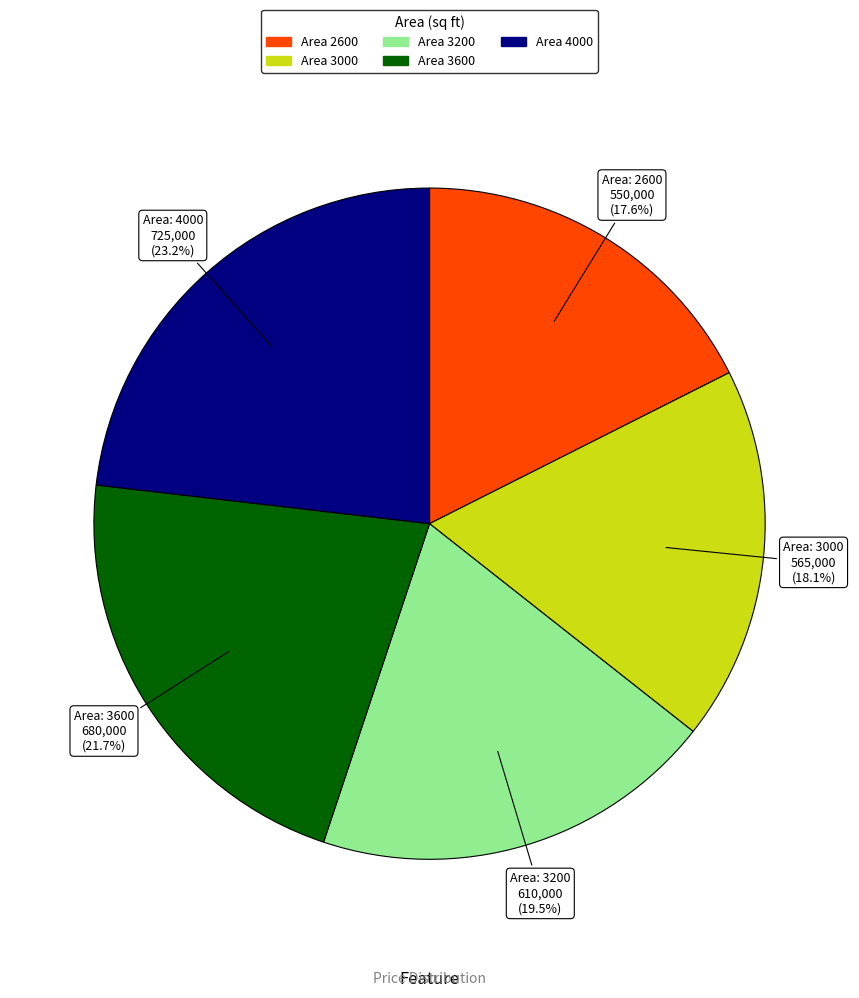

Is there a majority slice in this chart?

No